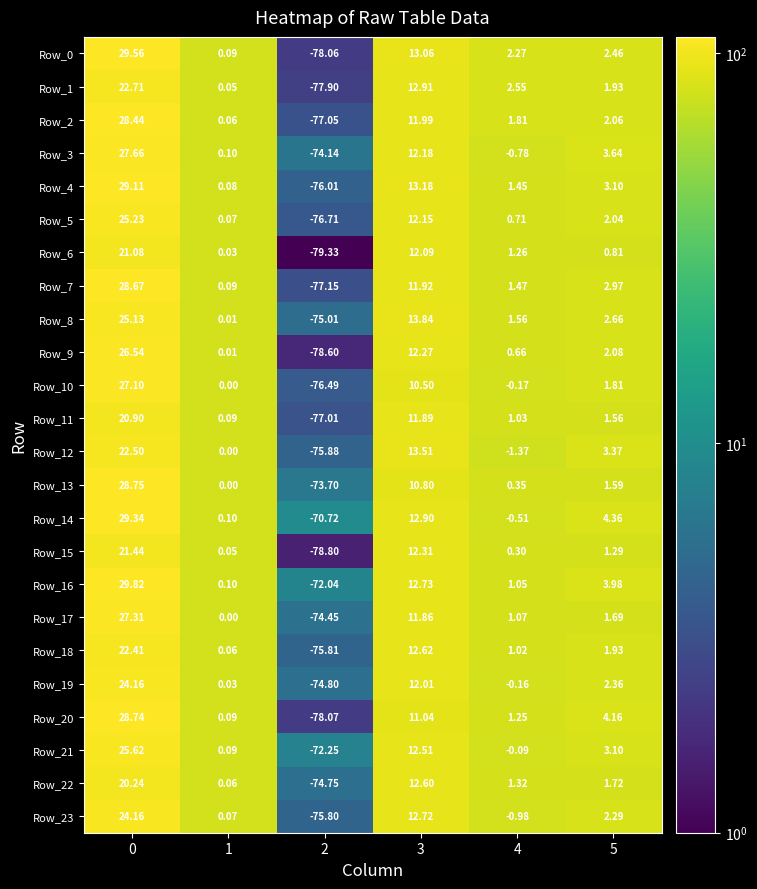

Is the value of Row_23 at 0 greater than the value of Row_13 at 3?

Yes